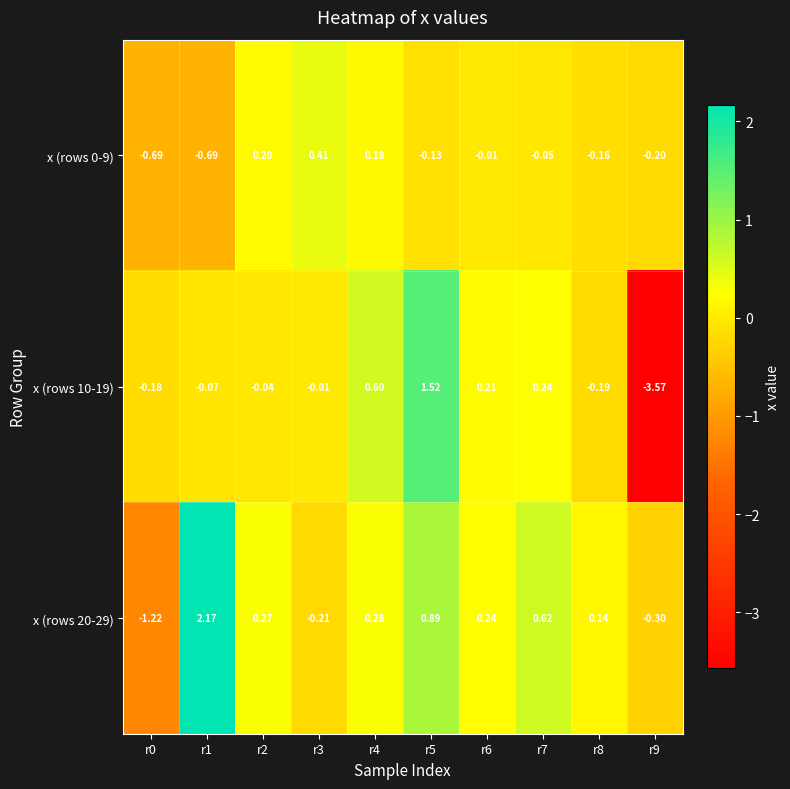

What is the total value across all series at r9?

-4.1